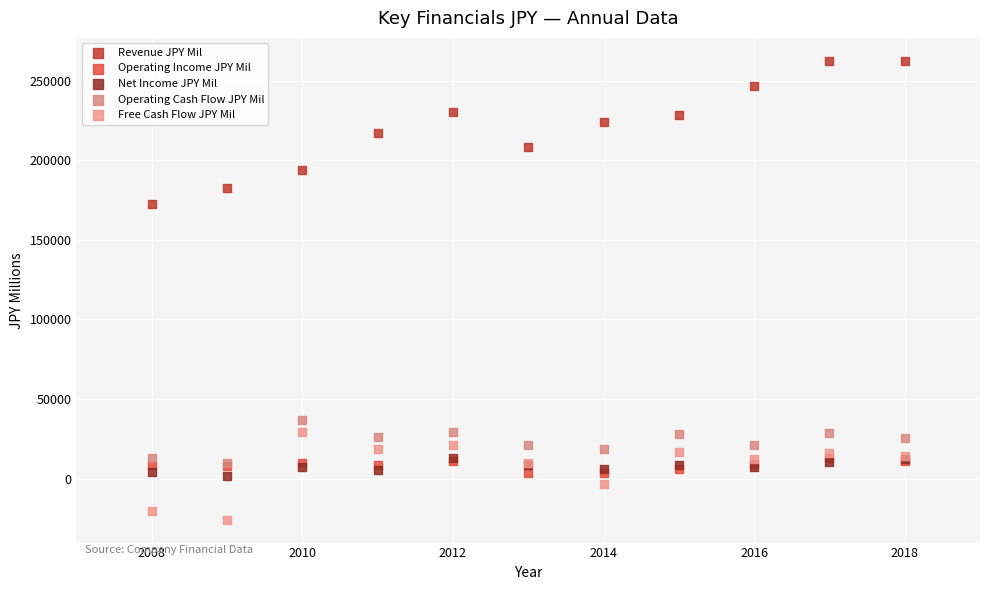

Which series contains the highest Y value?

Revenue JPY Mil